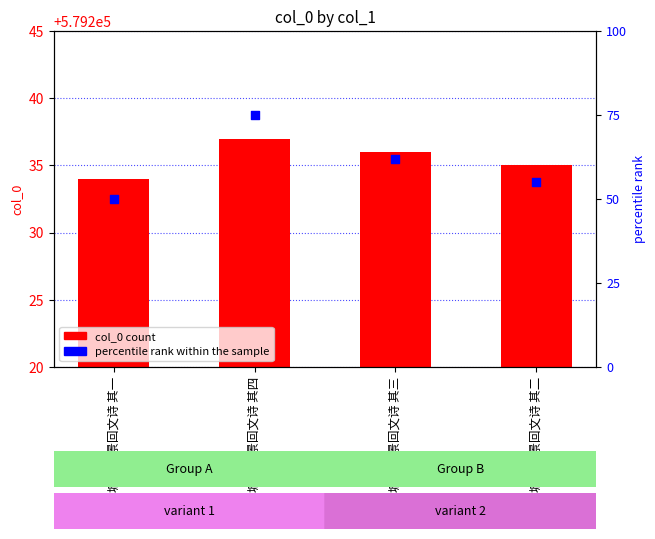

Which series reaches the maximum Y coordinate?

col_0